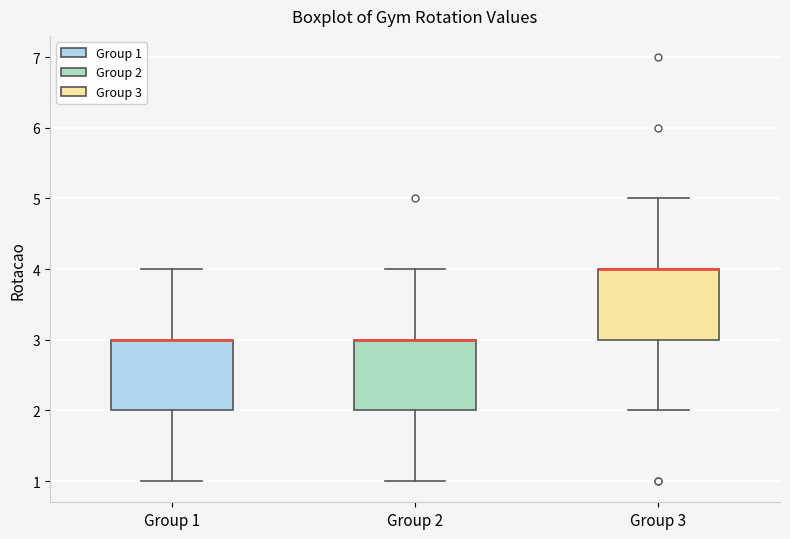

Reading left to right, read every box against the y-axis: the position of its median line, the range the box covers, and the ends of its whiskers. The values are not printed on the chart, so give them approximately, as read against the axis.

Group 1: median 3 (drawn on the box's upper edge), box 2 to 3, whiskers 1 to 4
Group 2: median 3 (drawn on the box's upper edge), box 2 to 3, whiskers 1 to 4
Group 3: median 4 (drawn on the box's upper edge), box 3 to 4, whiskers 2 to 5